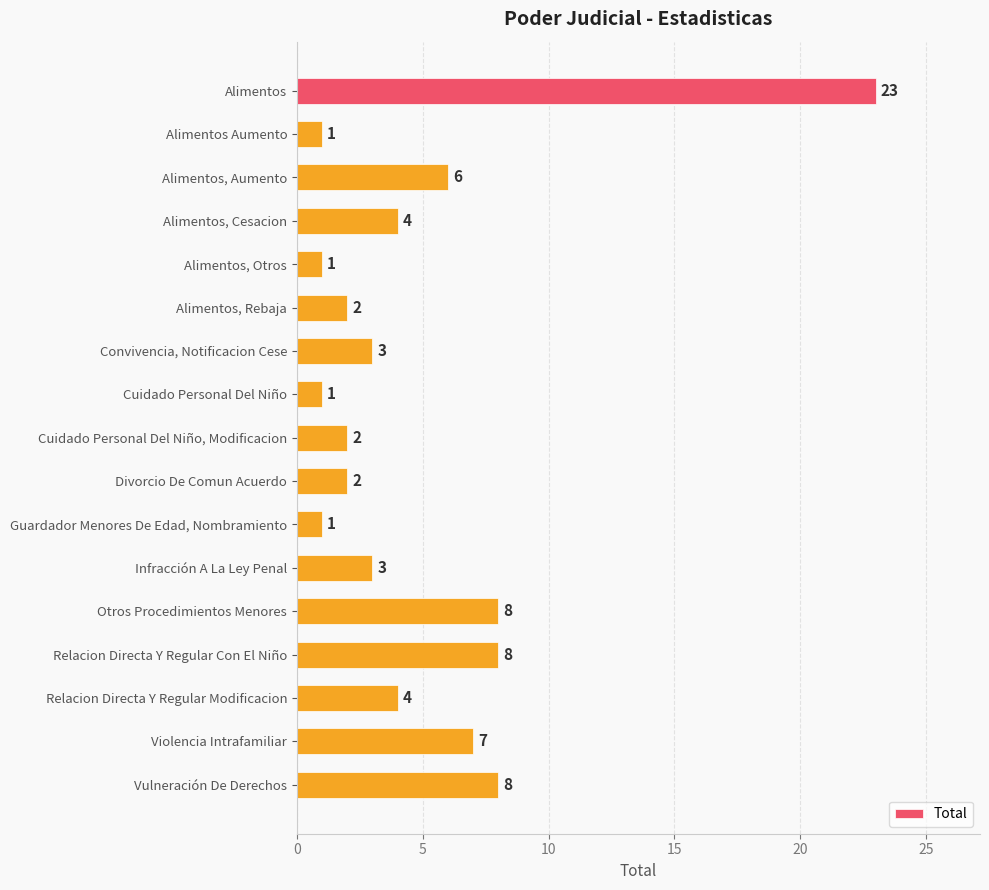

What is the maximum value shown in the chart?

23